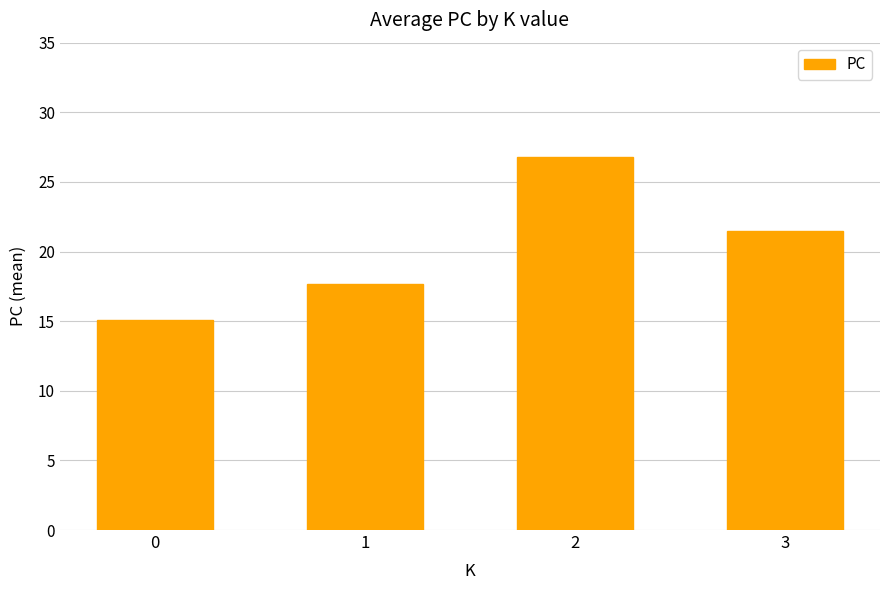

What is the minimum value shown in the chart?

15.1